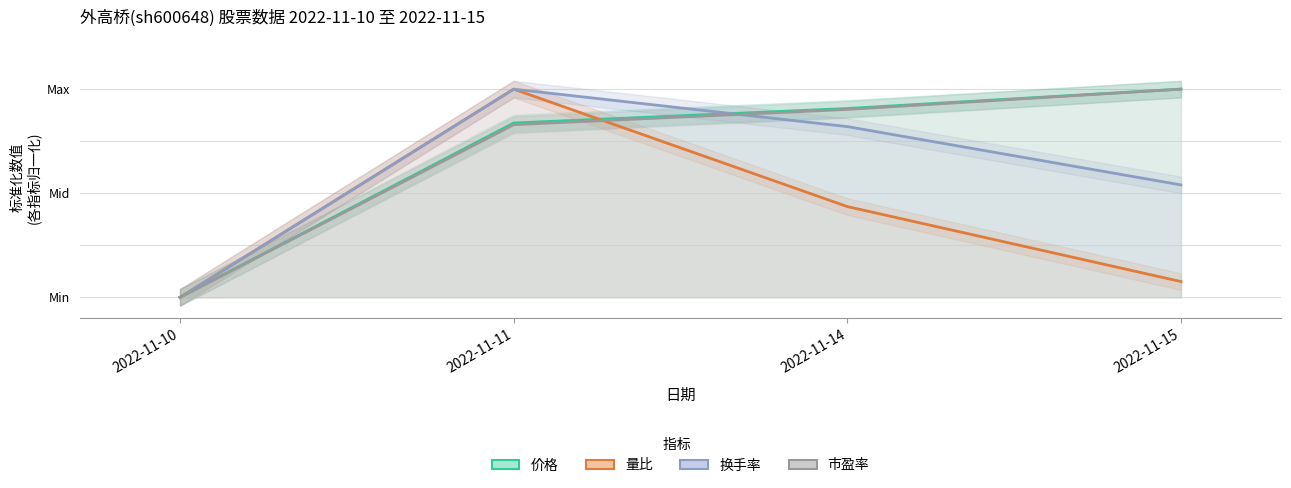

How many distinct data groups are displayed?

4